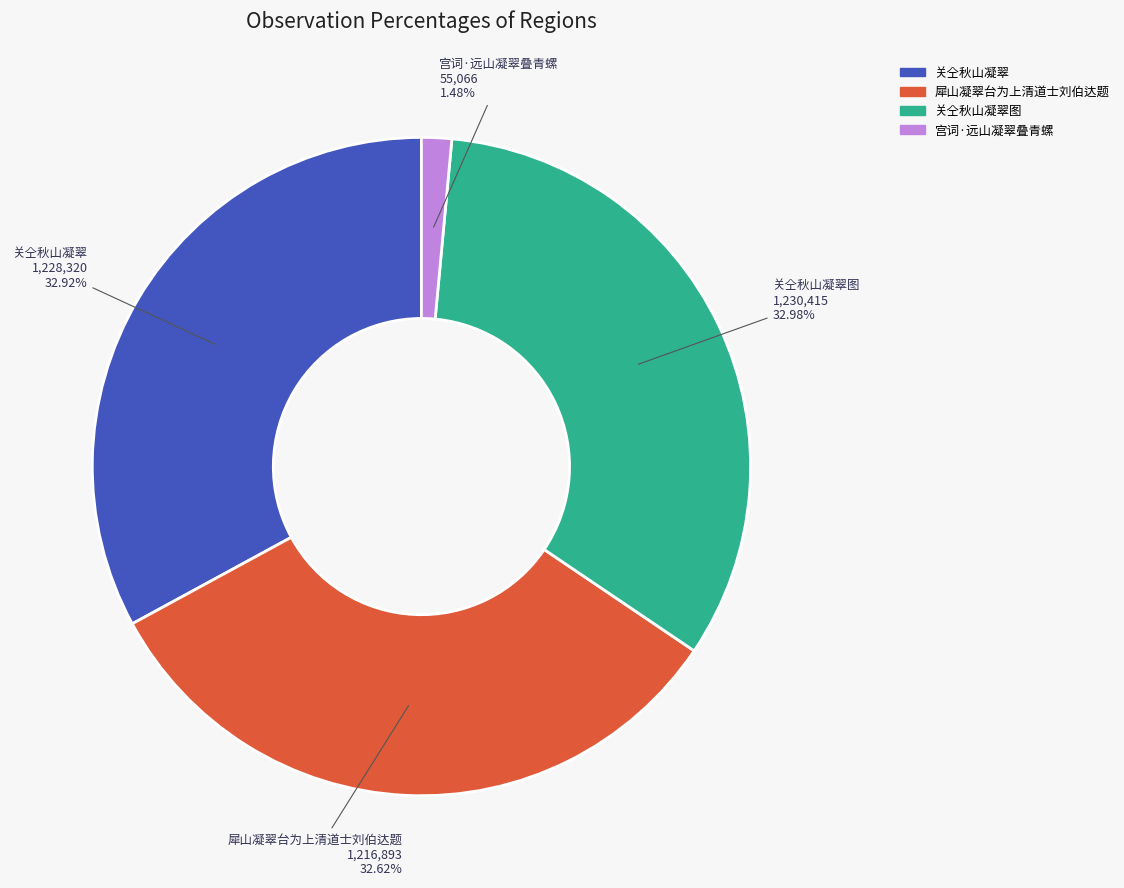

Is there a majority slice in this chart?

No